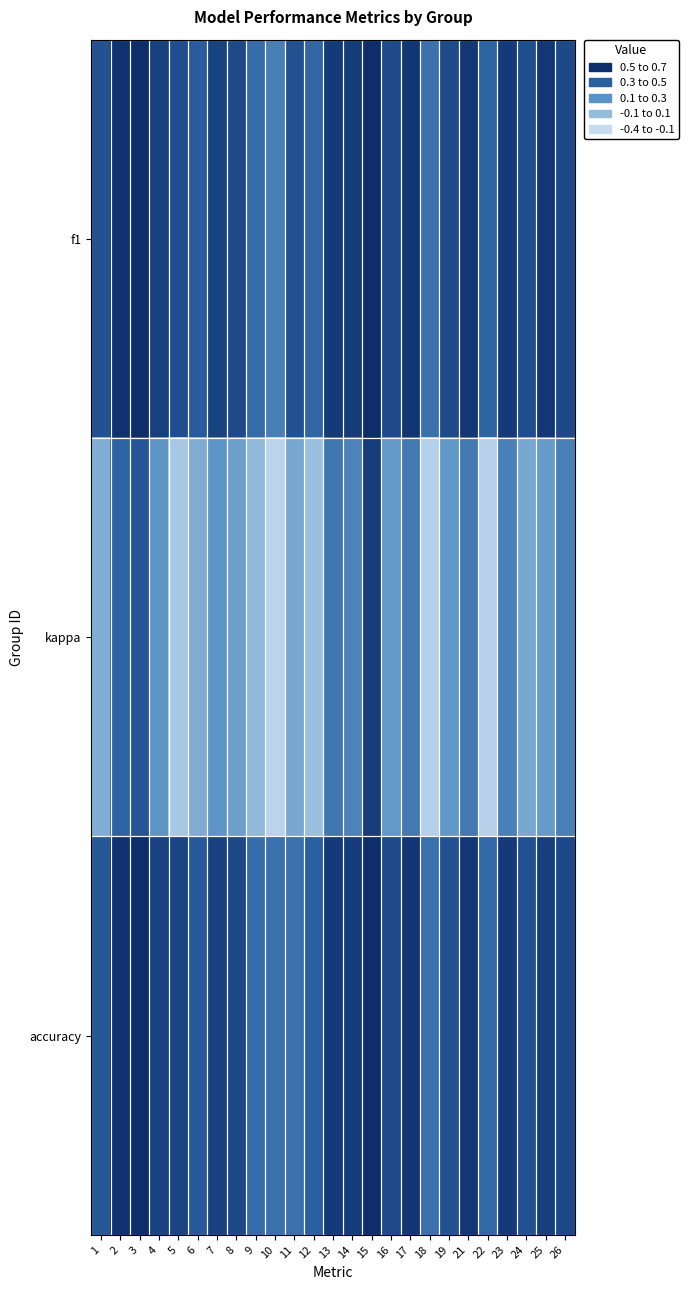

Reading left to right, extract all data points from this chart.

f1: 1=0.5	2=0.7	3=0.8	4=0.6	5=0.5	6=0.4	7=0.6	8=0.5	9=0.4	10=0.2	11=0.5	12=0.4	13=0.6	14=0.6	15=0.8	16=0.5	17=0.6	18=0.3	19=0.5	21=0.6	22=0.4	23=0.6	24=0.5	25=0.6	26=0.5
kappa: 1=-0.0	2=0.4	3=0.5	4=0.1	5=-0.2	6=-0.0	7=0.1	8=0.1	9=-0.1	10=-0.3	11=0.0	12=-0.2	13=0.3	14=0.2	15=0.6	16=0.1	17=0.3	18=-0.3	19=0.1	21=0.3	22=-0.3	23=0.2	24=0.0	25=0.1	26=0.2
accuracy: 1=0.5	2=0.7	3=0.8	4=0.6	5=0.6	6=0.5	7=0.6	8=0.5	9=0.4	10=0.3	11=0.3	12=0.4	13=0.6	14=0.6	15=0.8	16=0.5	17=0.7	18=0.3	19=0.5	21=0.6	22=0.4	23=0.6	24=0.5	25=0.6	26=0.5